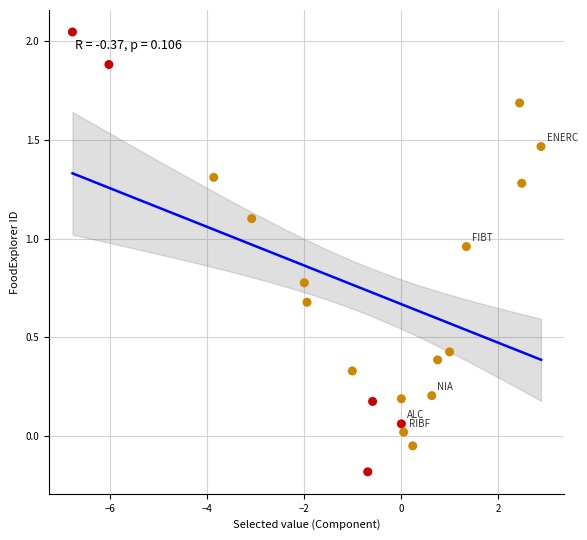

What is the range of Y values (max minus min)?

2.2